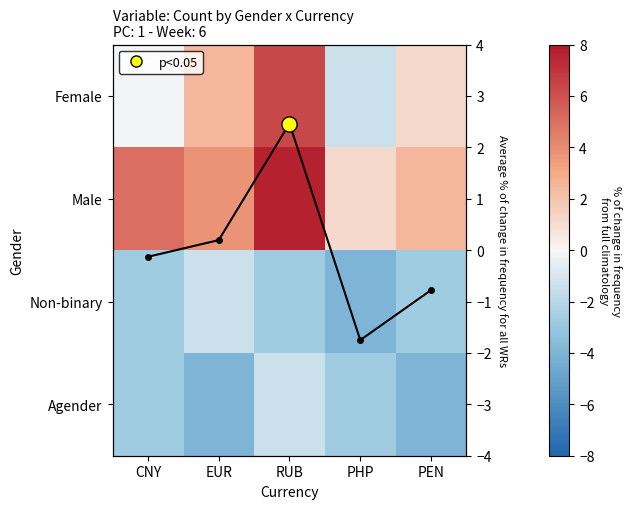

What is the total value across all series at EUR?

1.0